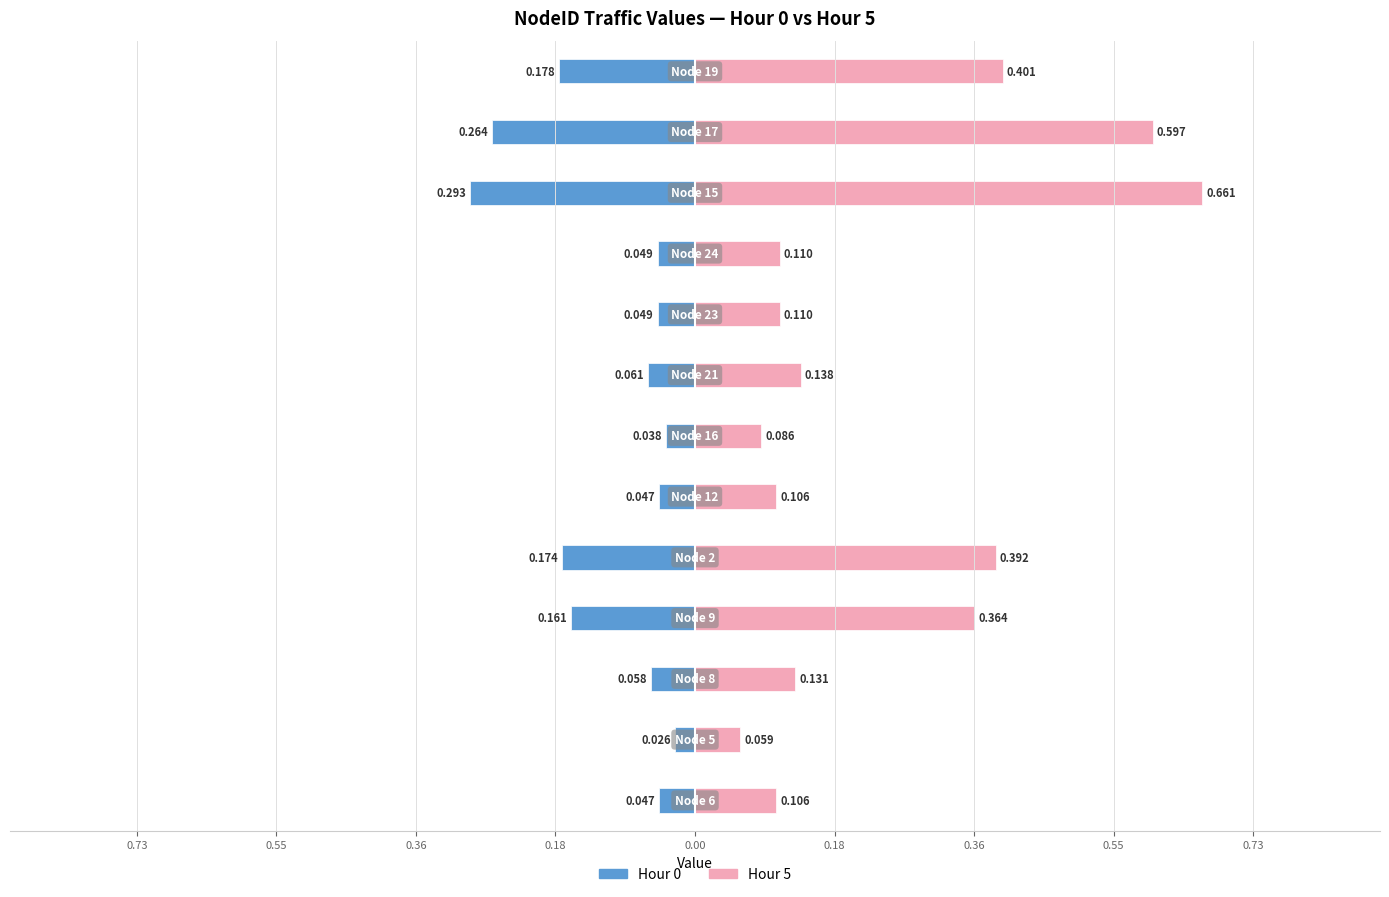

Which series has the largest total across all categories?

Hour 5